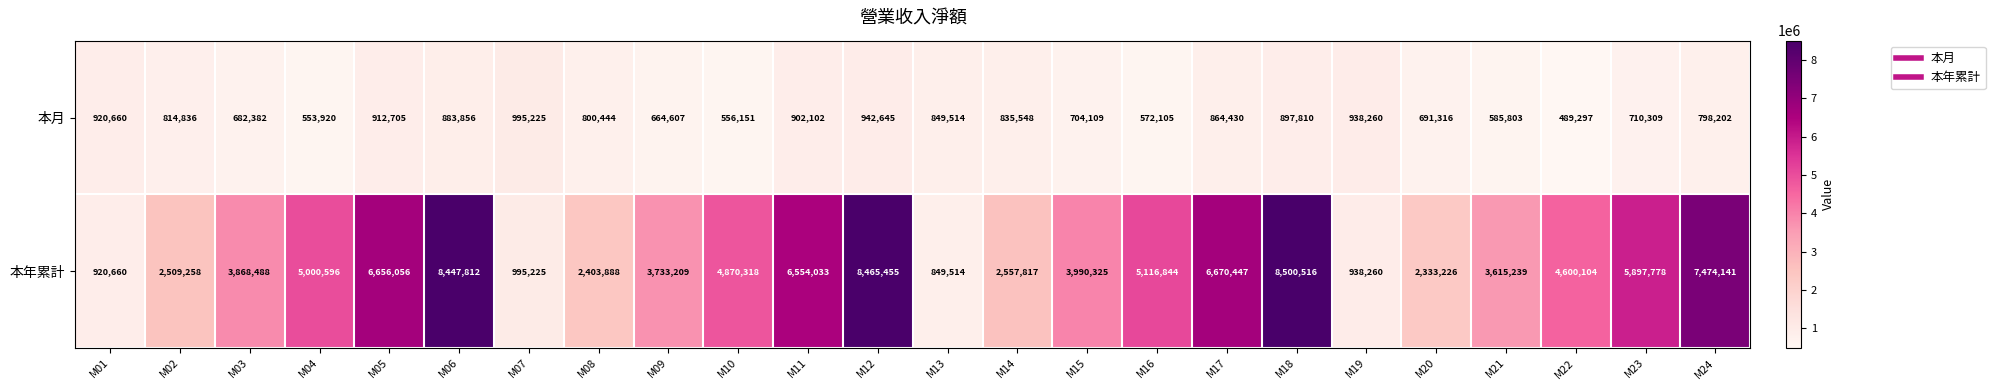

Rank the series by their average value, from highest to lowest.

本年累計, 本月